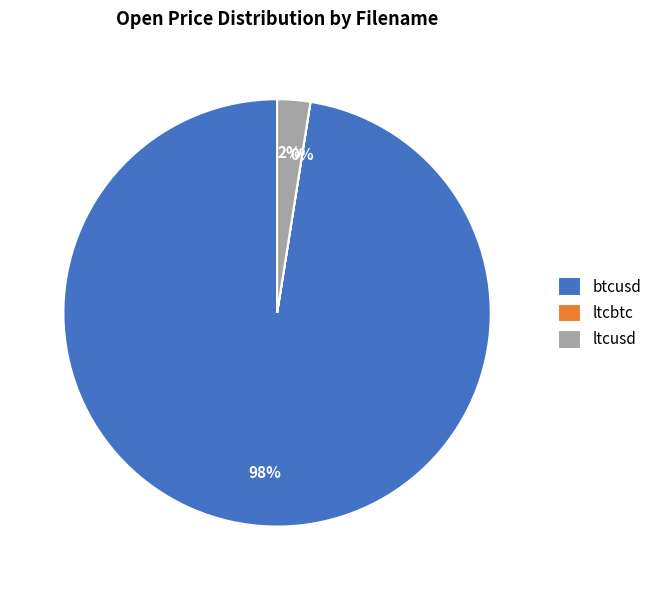

To the nearest percent, what is the average slice percentage?

33%